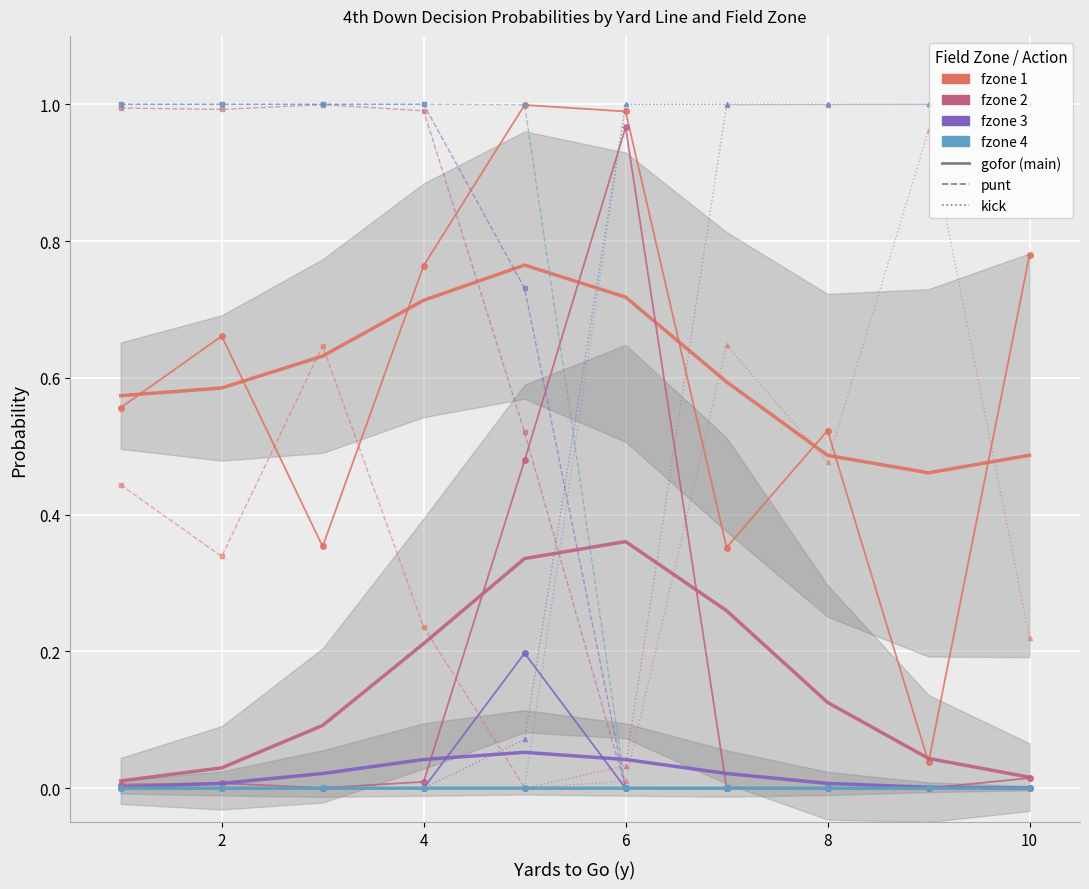

What is the average value of the kick series?

0.4